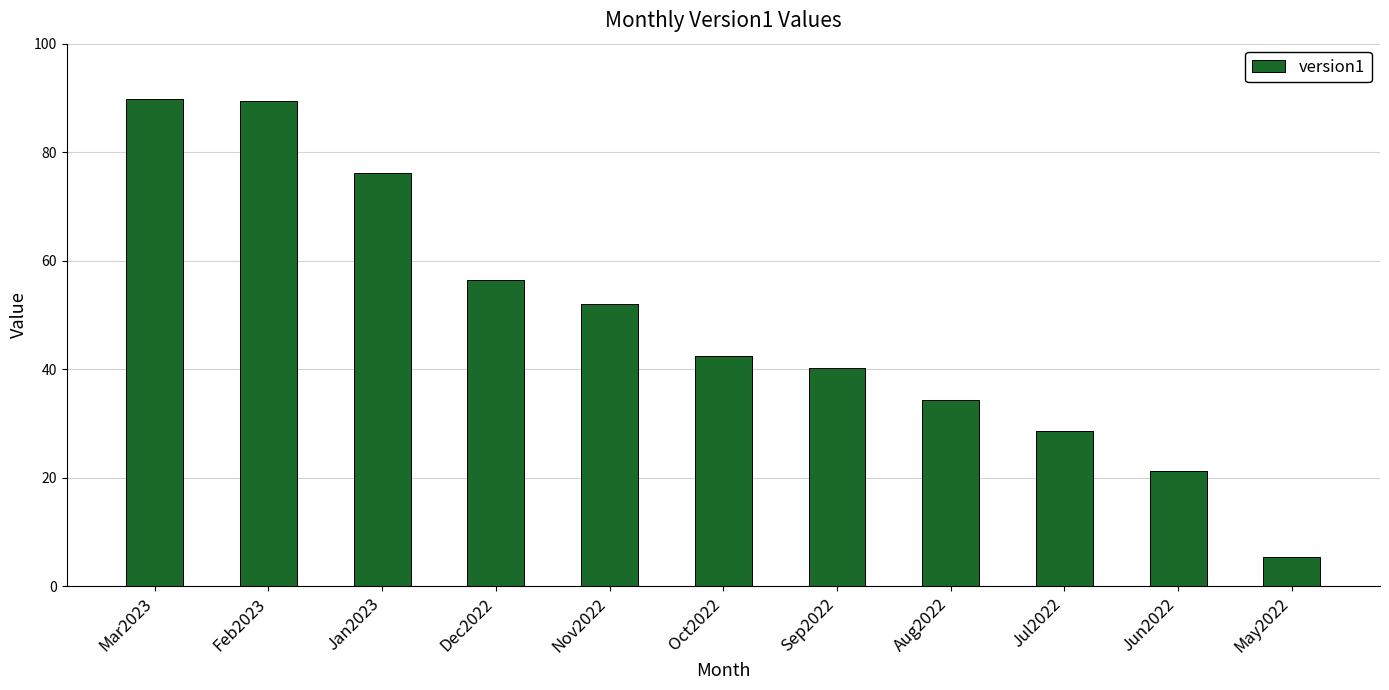

The value at Nov2022 is 25.9. True or false?

False